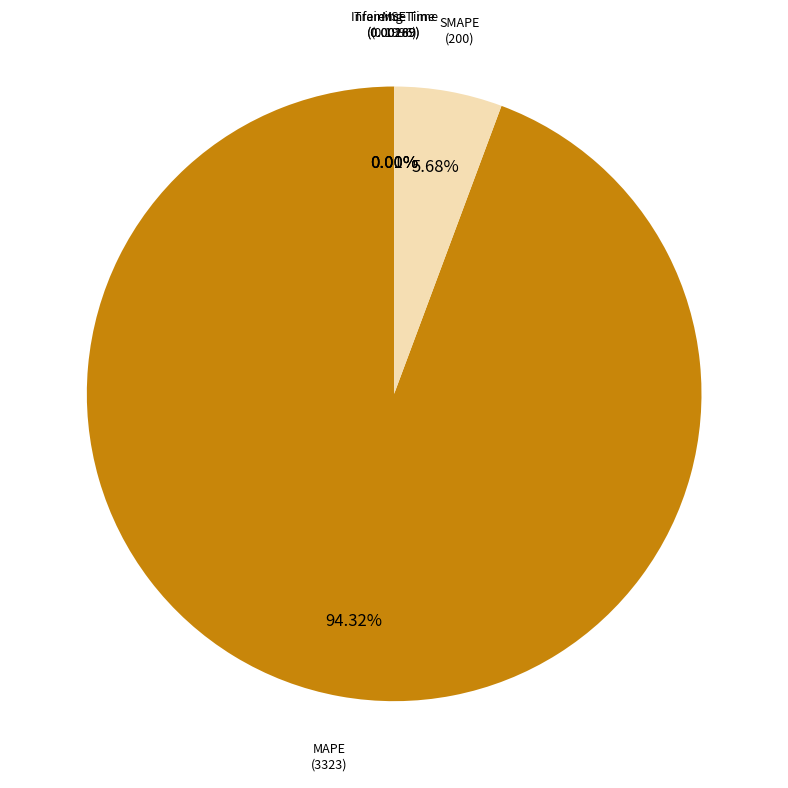

The MAPE slice represents 80% of the pie. True or false?

False